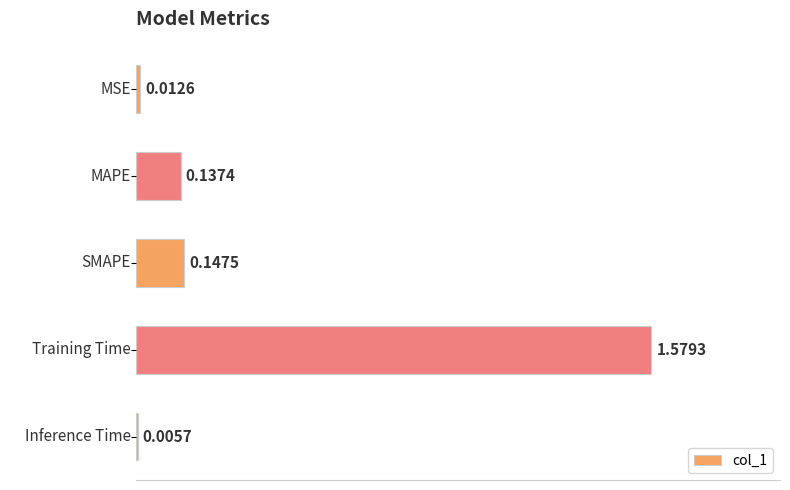

Which has a higher value, MAPE or MSE?

MAPE